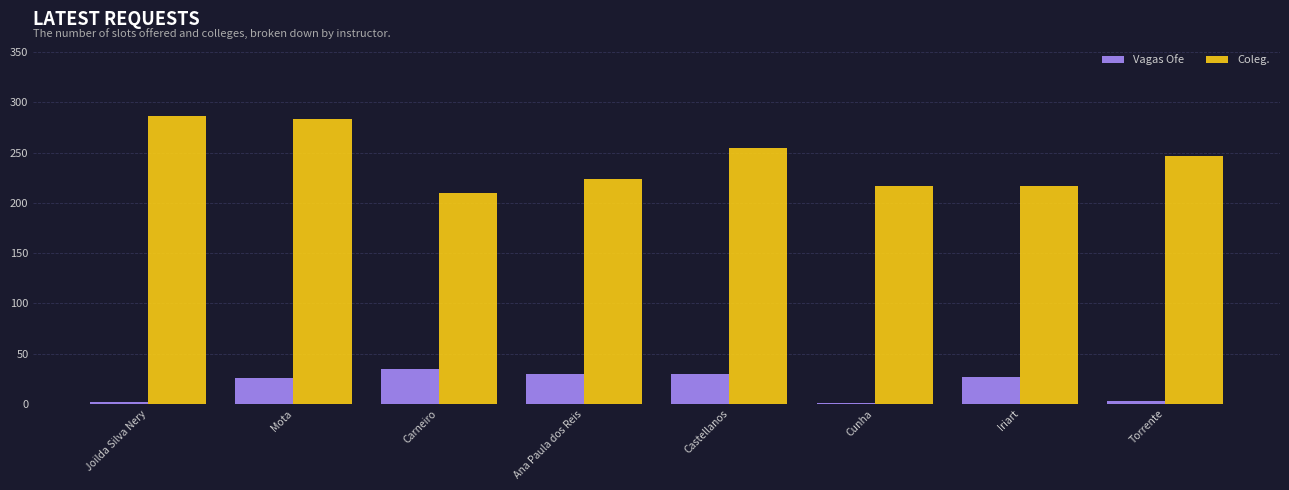

The value of Coleg. at Cunha is 120. True or false?

False